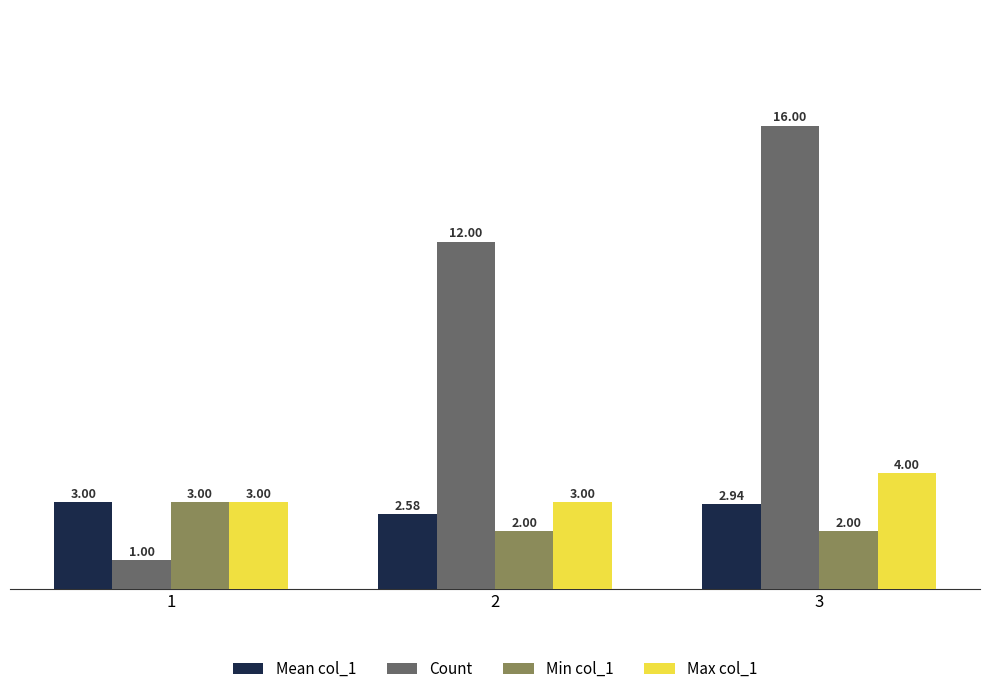

Which series has the largest range (max minus min)?

Count